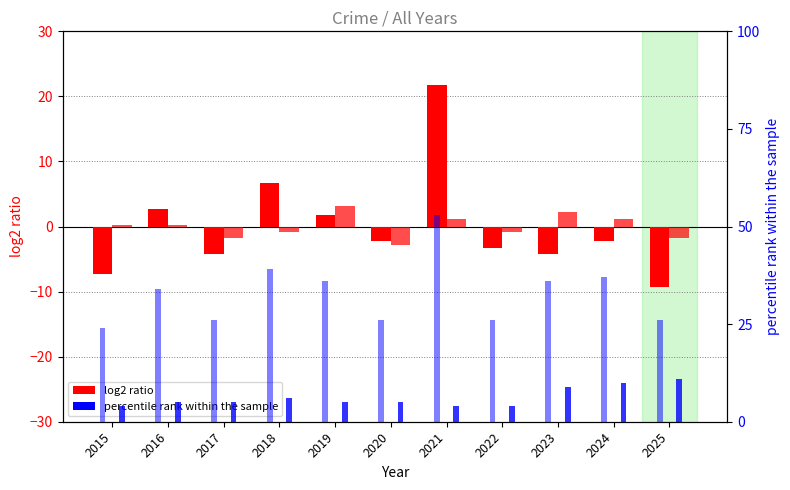

Which series has the largest total across all categories?

Total (percentile)